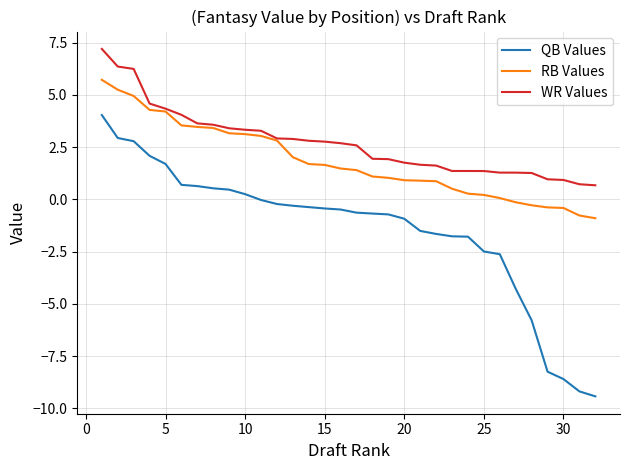

True or false: QB Values and WR Values cross at least once.

False